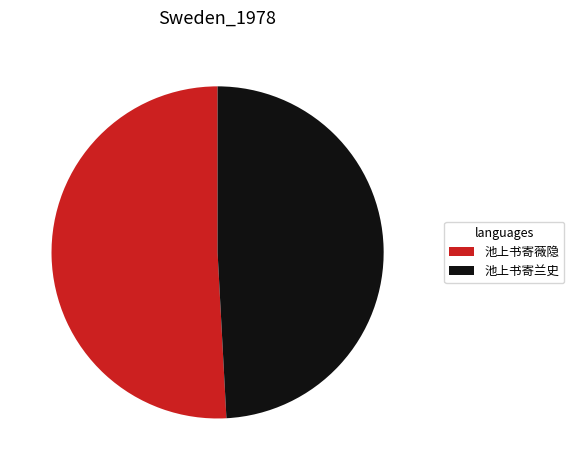

Which category has the smallest portion of the pie?

池上书寄兰史